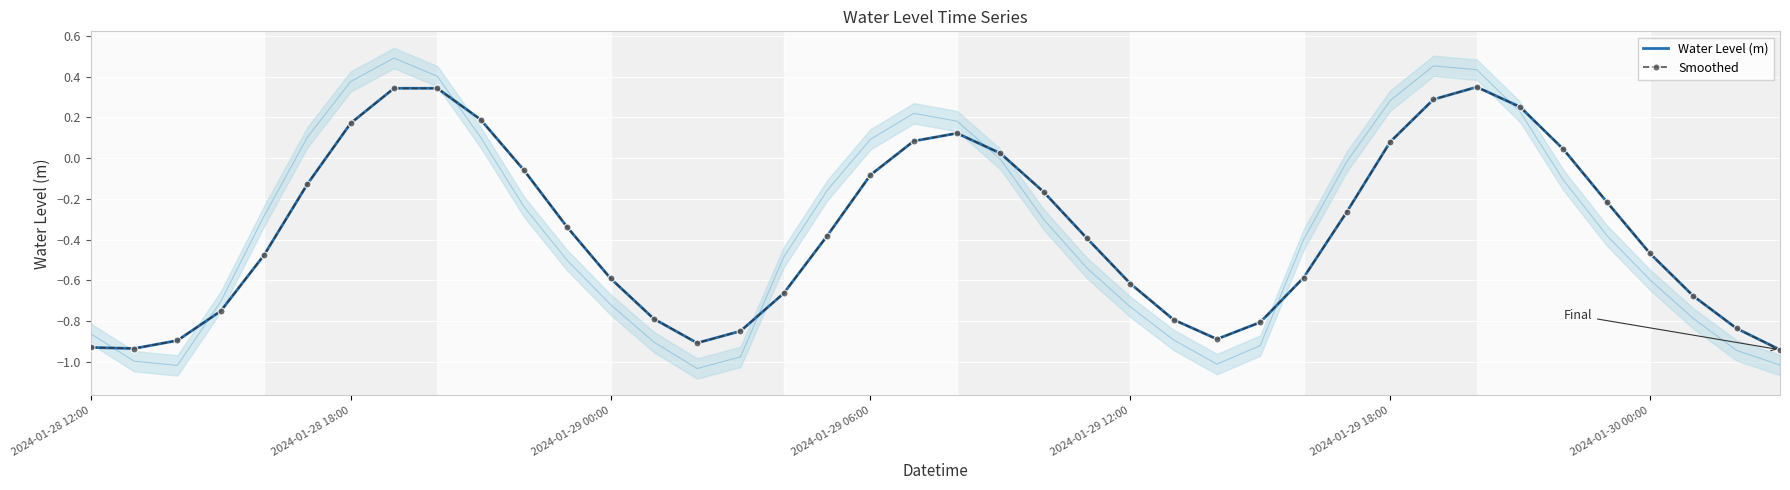

What is the value of the Smoothed point at the 5th from the left?

-0.5